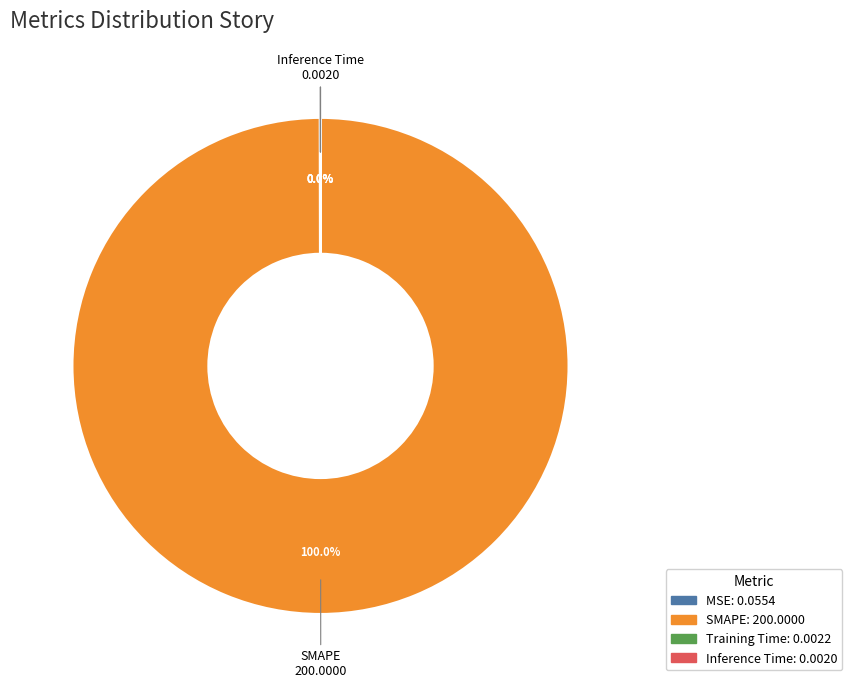

Which slice is the largest?

SMAPE